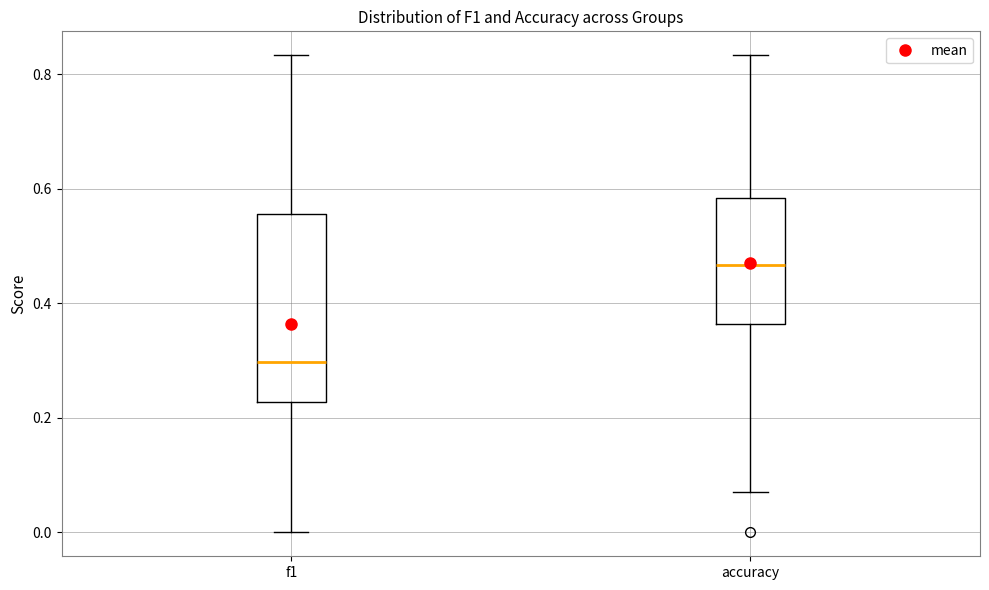

Where does the lower whisker of the box for accuracy end on the y-axis? The values are not printed on the chart, so give them approximately, as read against the axis.

0.08